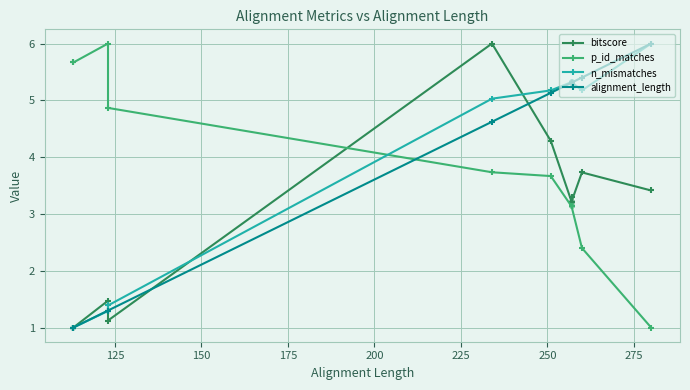

What is the difference between the second highest and second lowest values in the bitscore series?

3.3